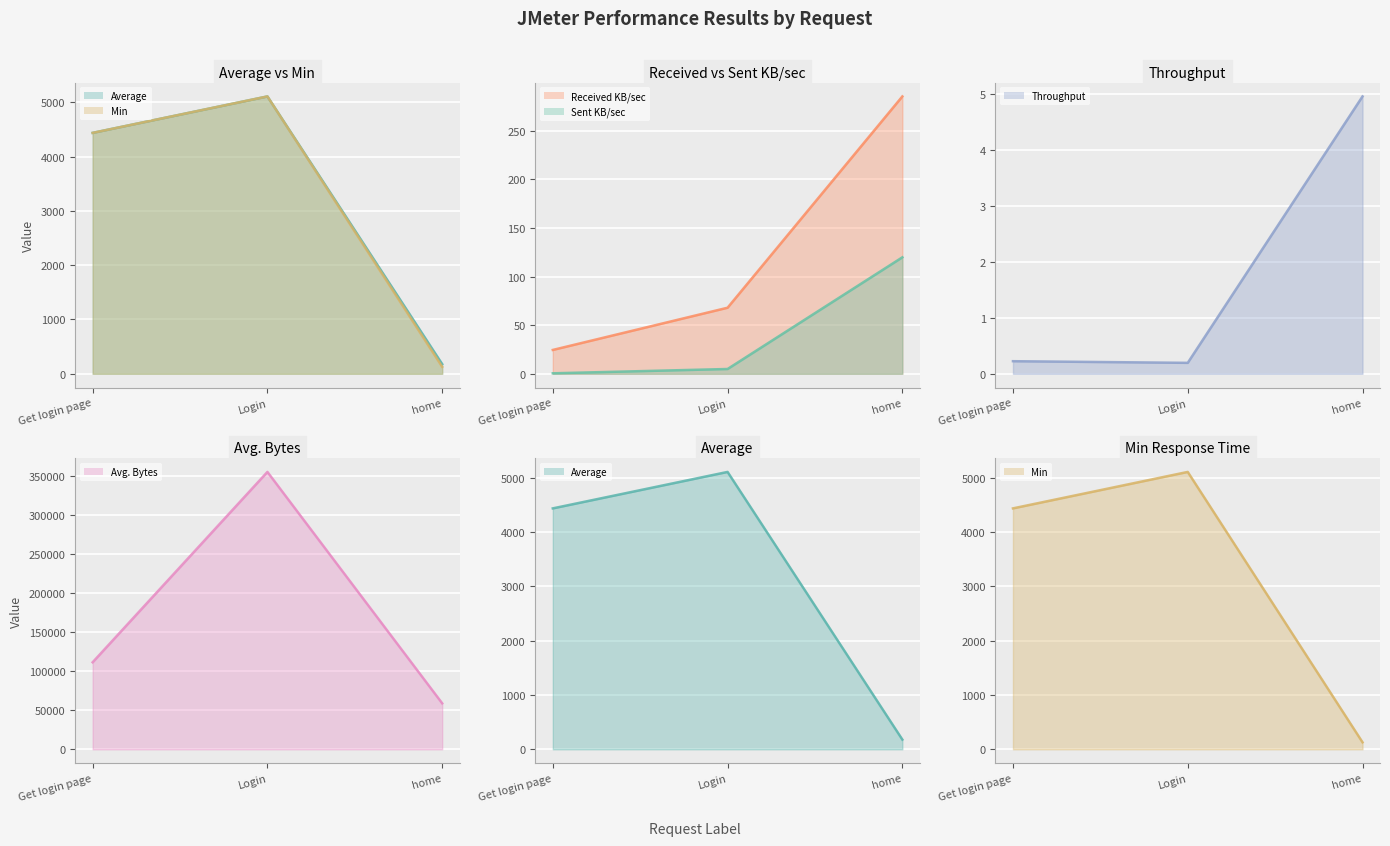

The Received KB/sec (line) series shows 68.0 at Login. True or false?

True